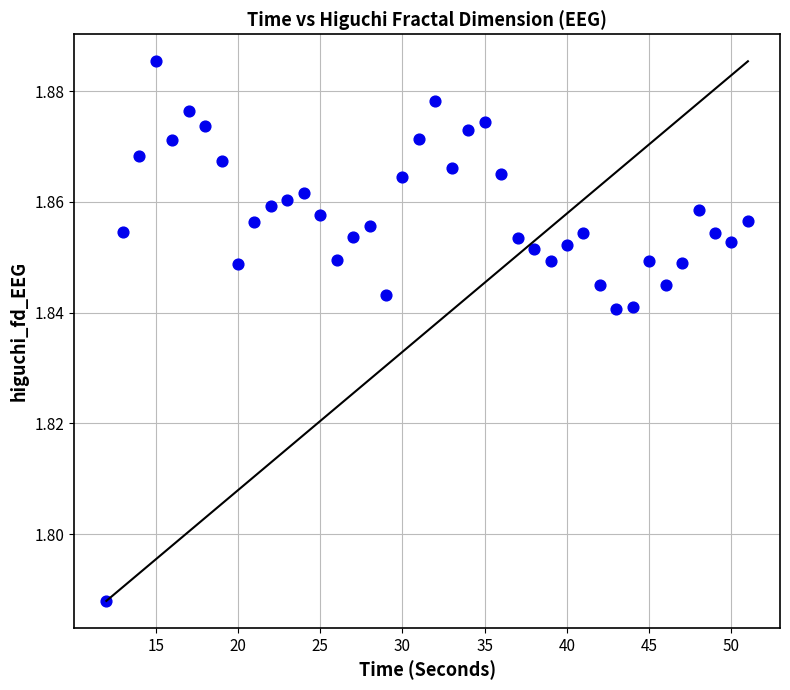

What is the range of X values (max minus min)?

39.0